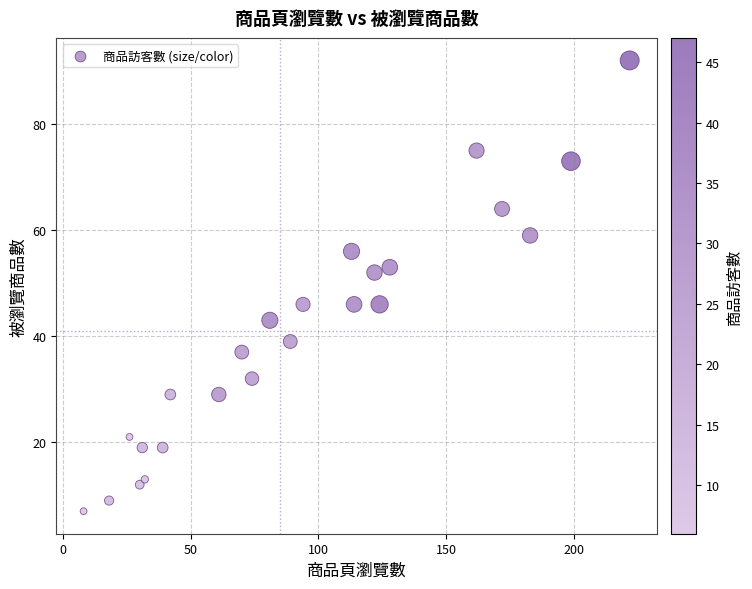

What is the range of X values (max minus min)?

214